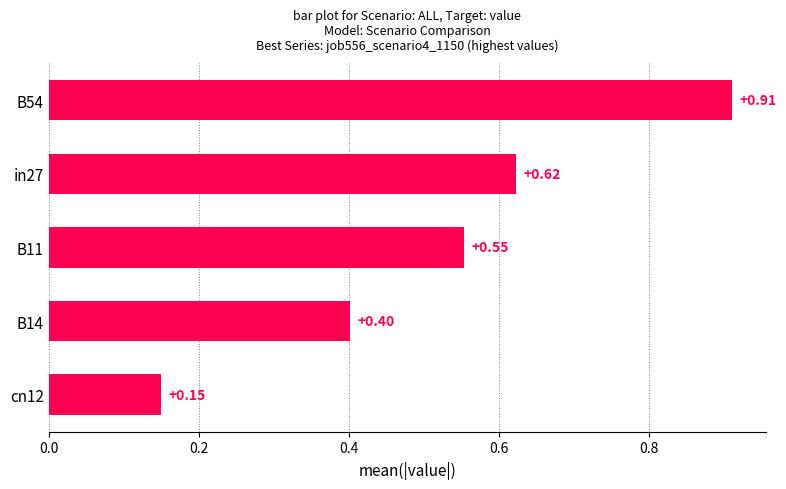

What is the change in value from cn12 to B54?

+0.8